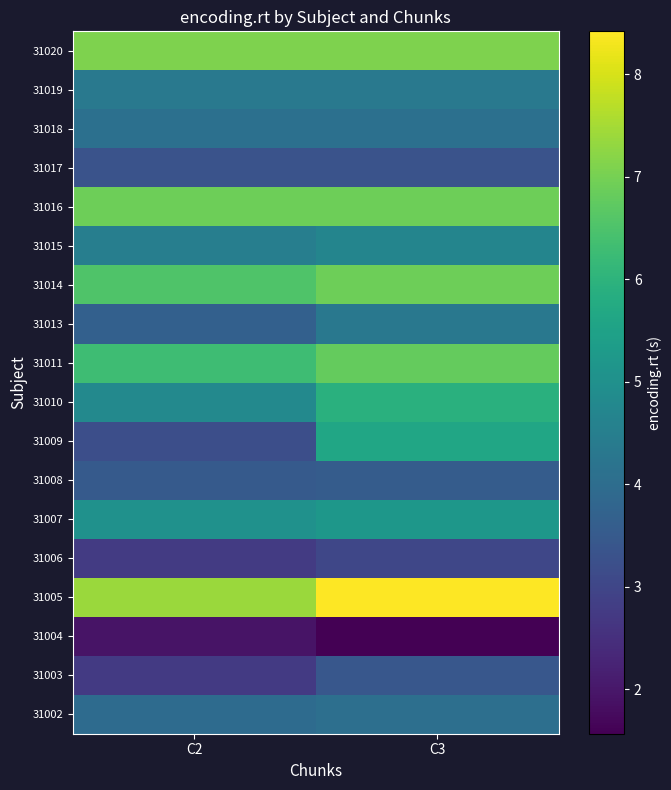

Which category has the lowest value across all series?

C3